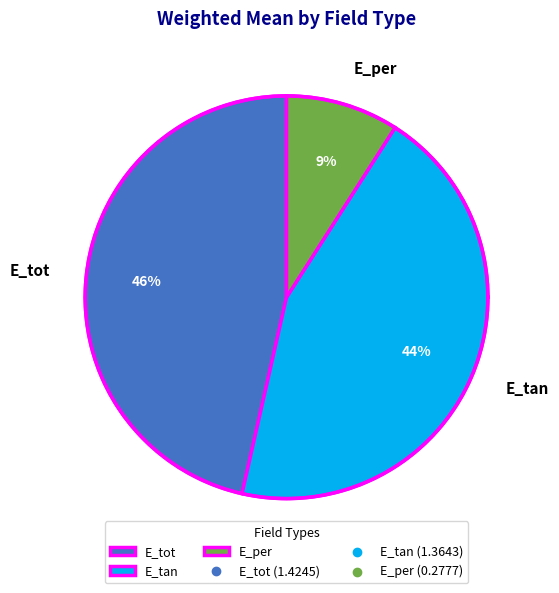

How many segments does this pie chart have?

3